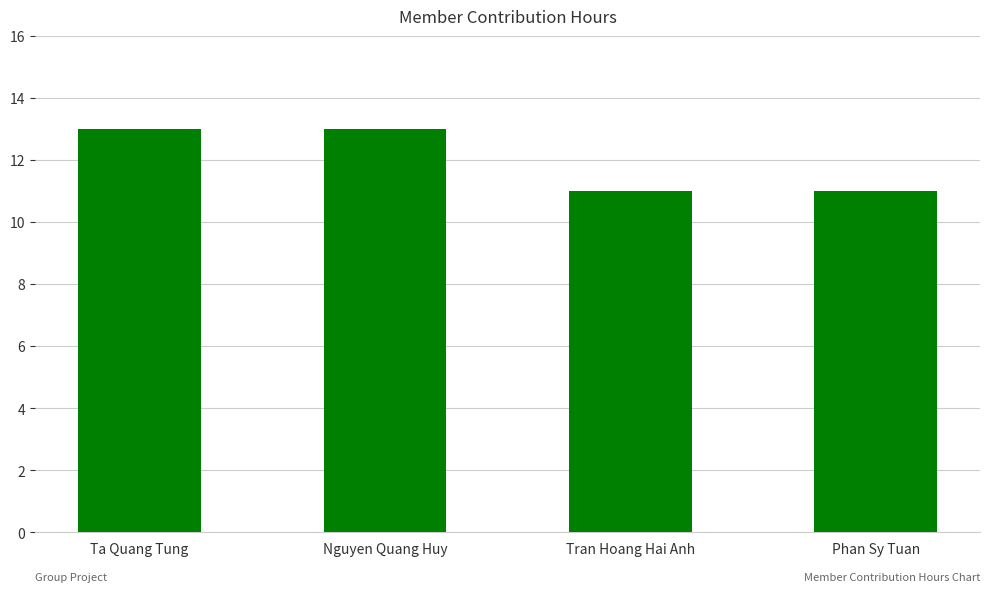

What is the minimum value shown in the chart?

11